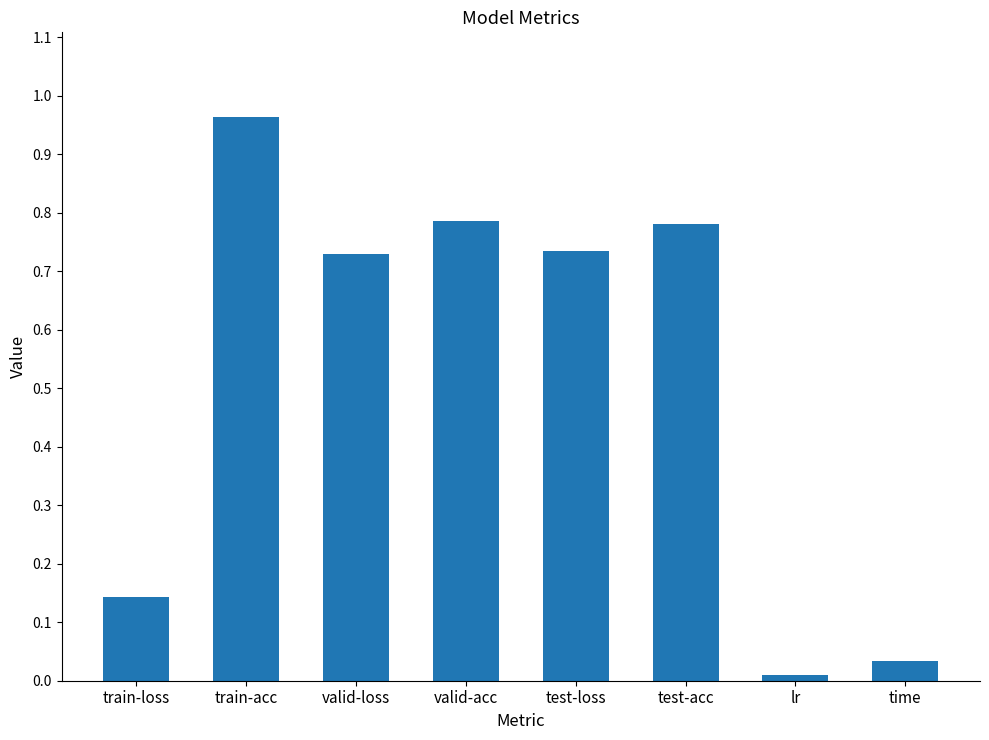

Where is the data nearest to the value 0?

lr